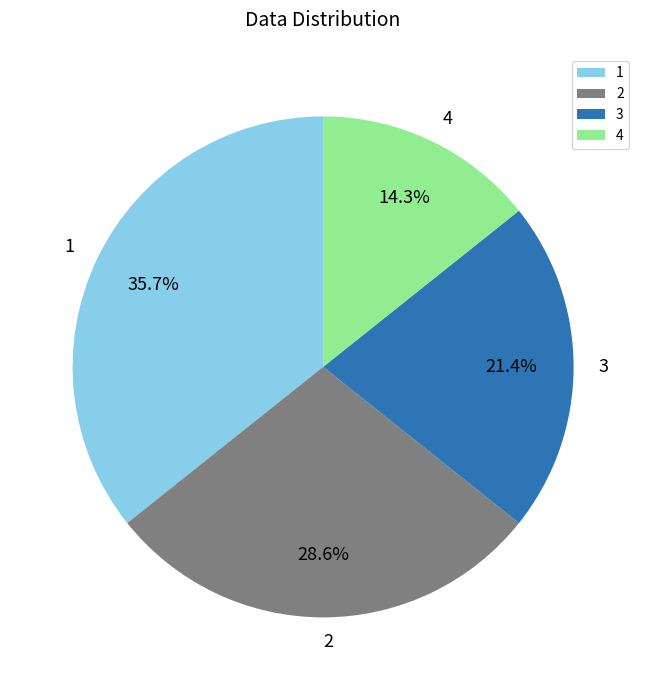

How many segments does this pie chart have?

4